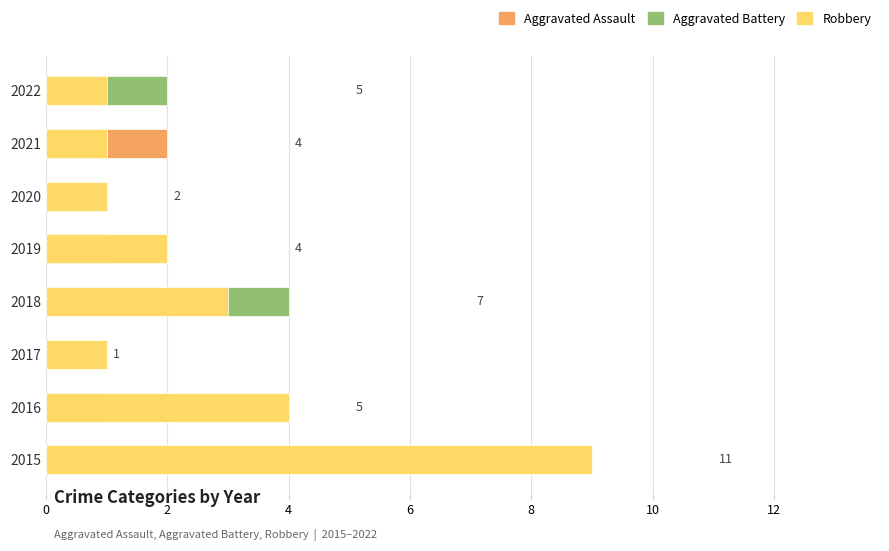

Reading right to left, what are all the values shown in this chart?

Aggravated Assault: 2	2	1	1	0	0	1	0
Aggravated Battery: 2	1	0	1	4	0	0	2
Robbery: 1	1	1	2	3	1	4	9